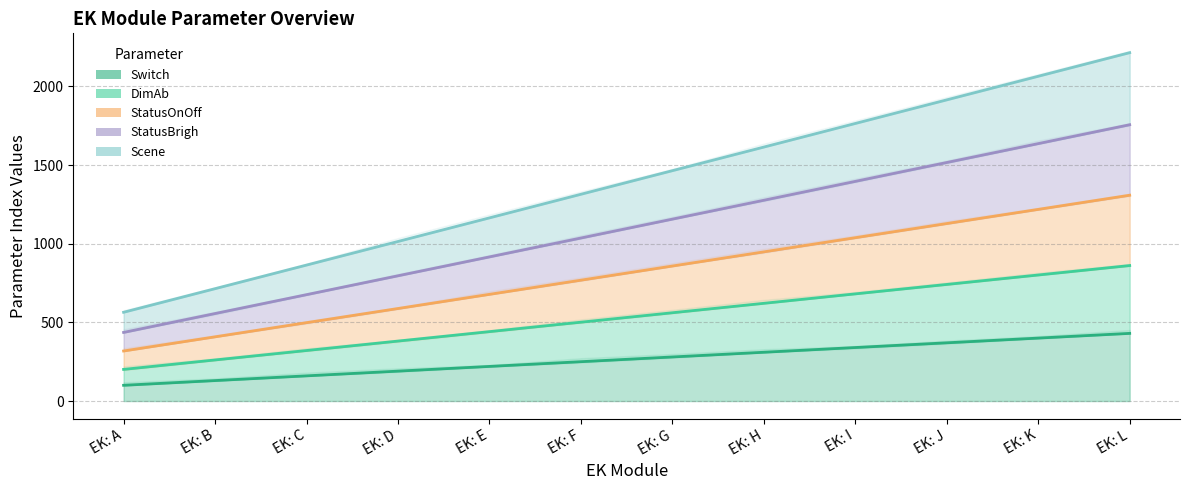

What are all the series names shown in the legend?

Switch, DimAb, StatusOnOff, StatusBrigh, Scene